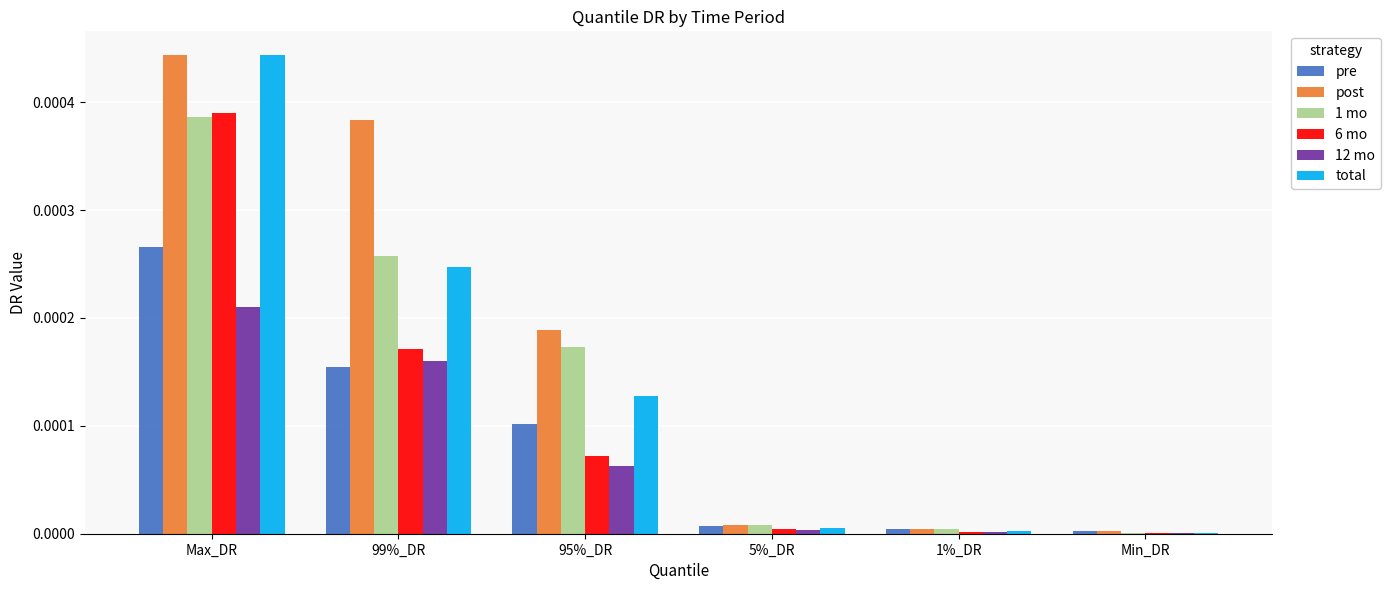

How many distinct data groups are displayed?

6